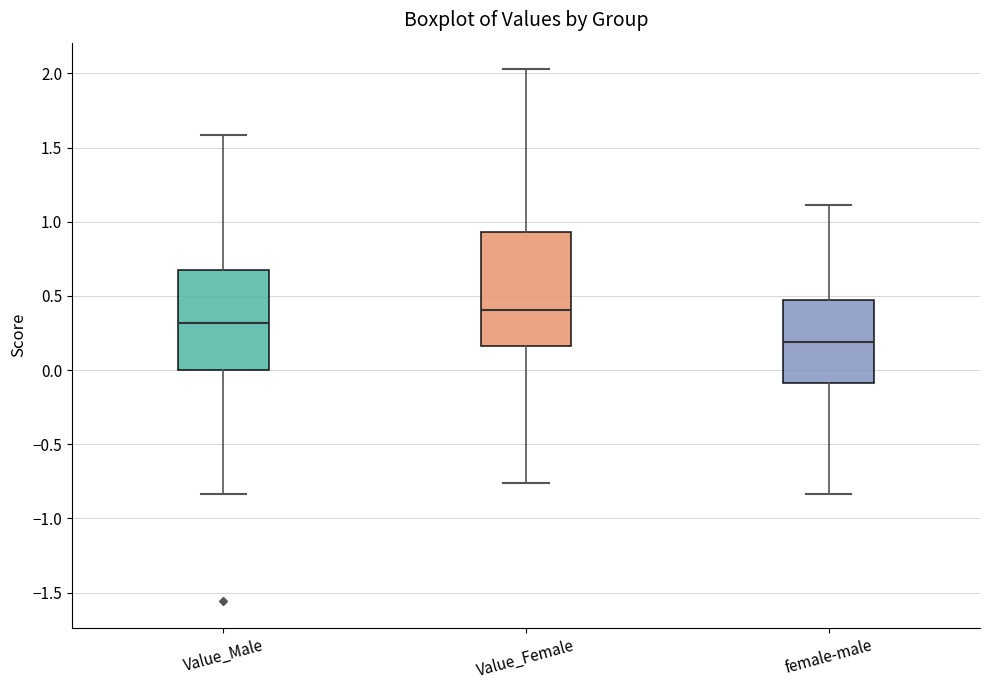

Which box has the lowest median line?

female-male